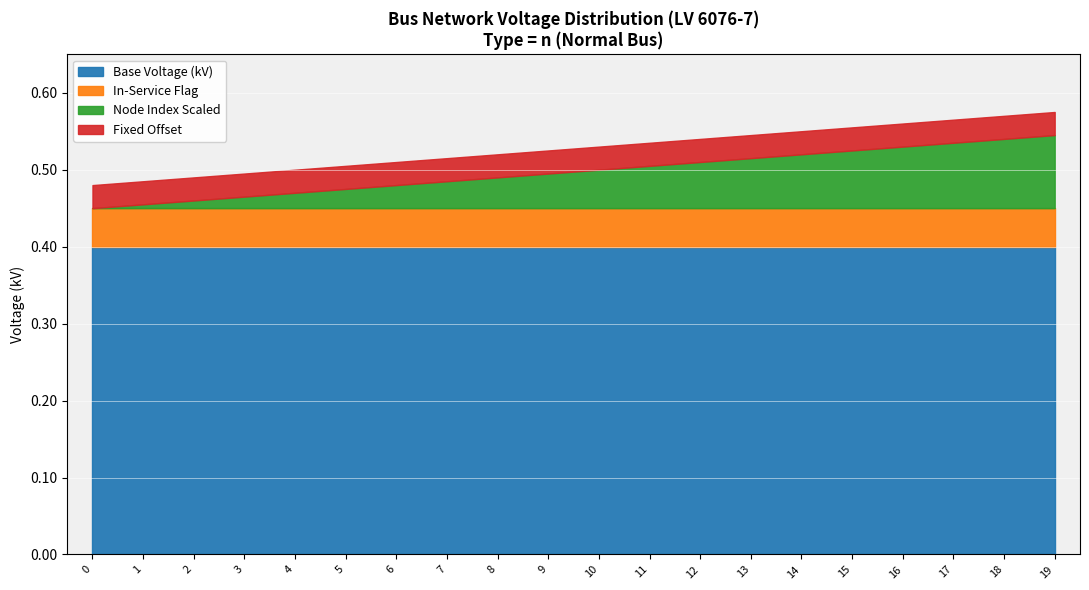

True or false: vn_kv has a value of 0.4 at 6.

True